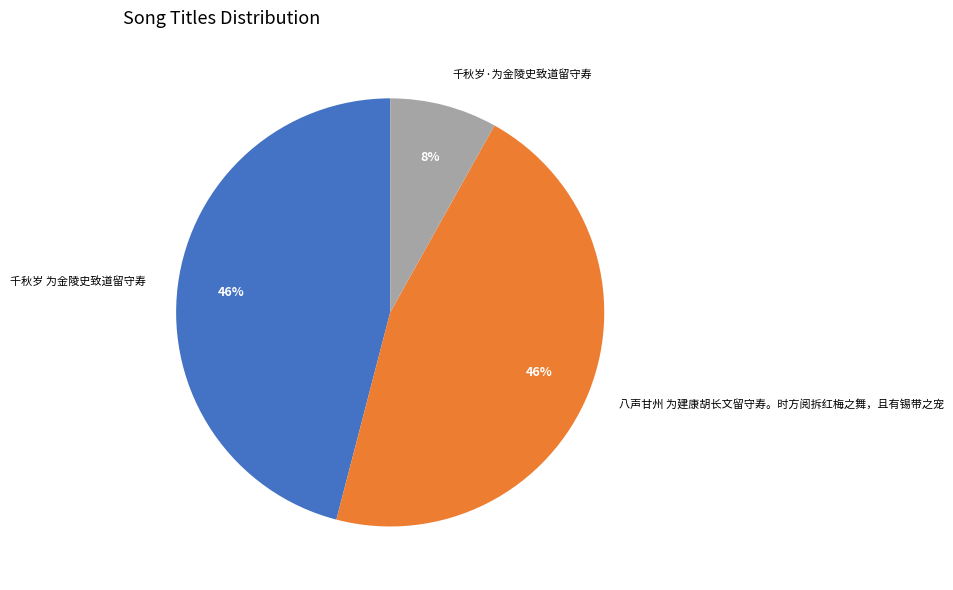

Between 千秋岁·为金陵史致道留守寿 and 千秋岁 为金陵史致道留守寿, which is larger?

千秋岁 为金陵史致道留守寿